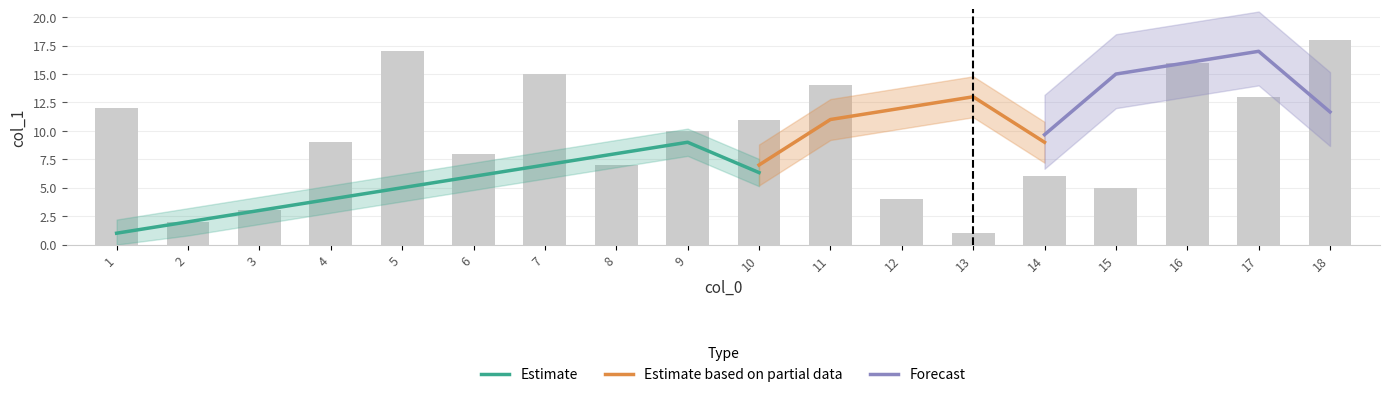

Rank the categories by value from highest to lowest.

18, 5, 16, 7, 11, 17, 1, 10, 9, 4, 6, 8, 14, 15, 12, 3, 2, 13